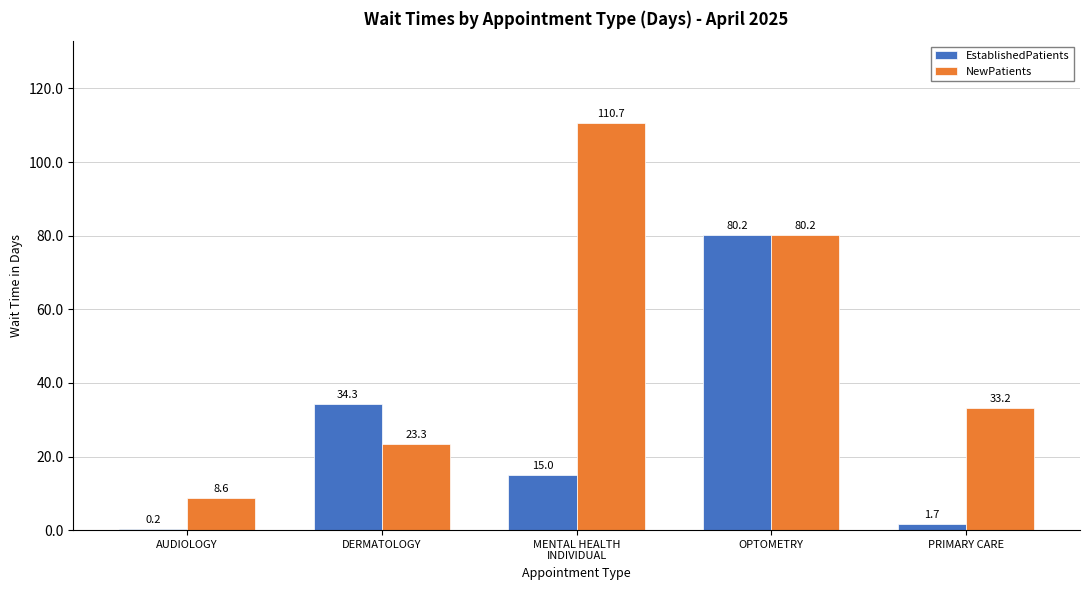

What value does the EstablishedPatients series have at MENTAL HEALTH
INDIVIDUAL?

15.0